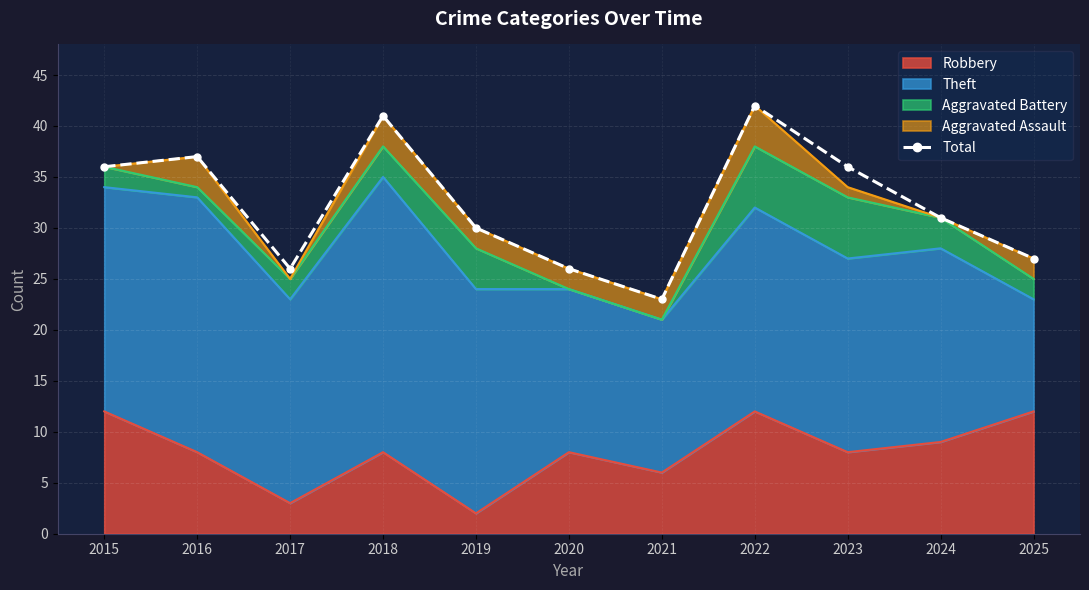

Reading left to right, list all the values displayed in this chart.

36	37	26	41	30	26	23	42	36	31	27